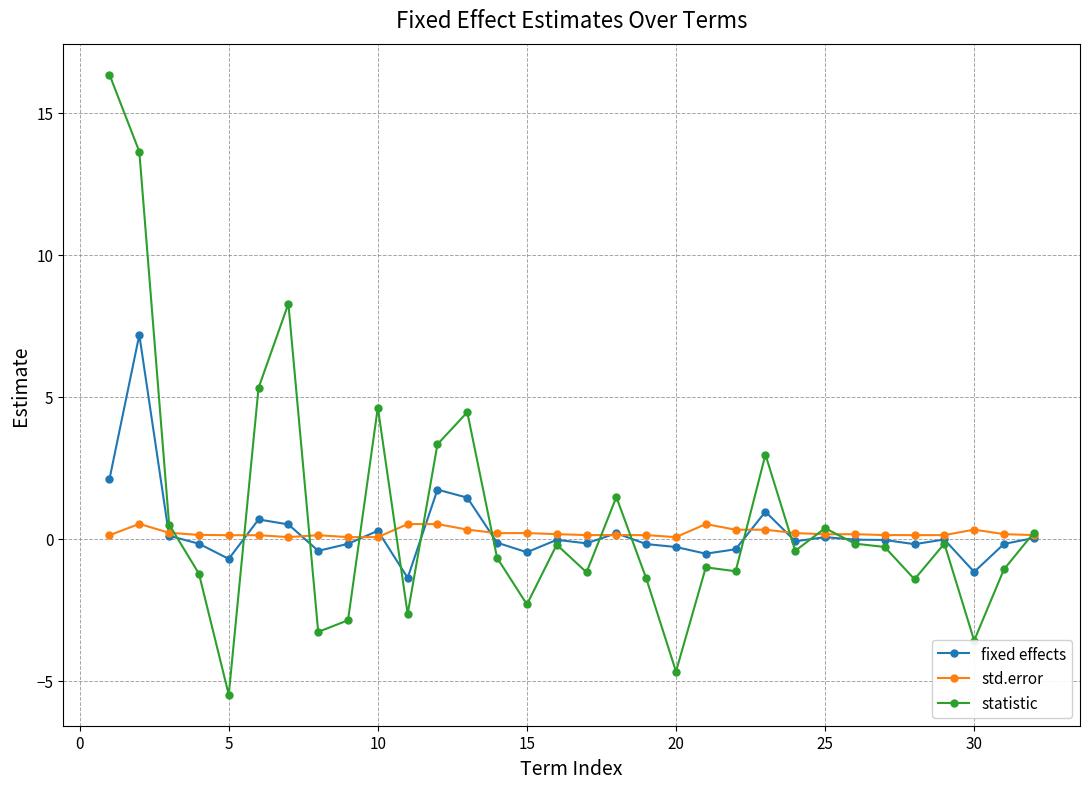

At how many categories does at least one series exceed 8?

3